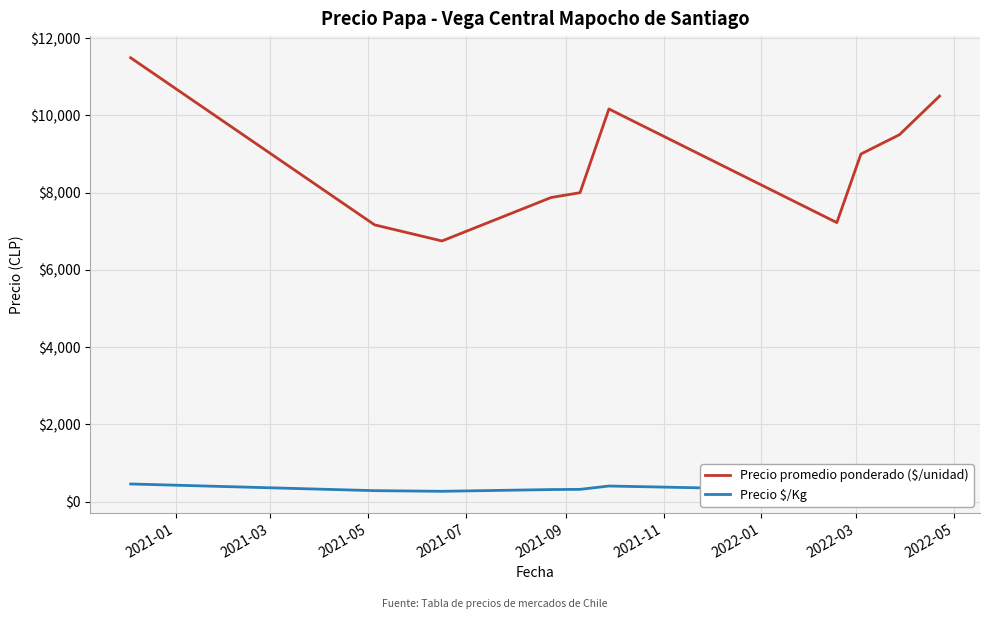

What is the difference between the maximum and minimum values in the Precio promedio ponderado ($/unidad) series?

4741.3